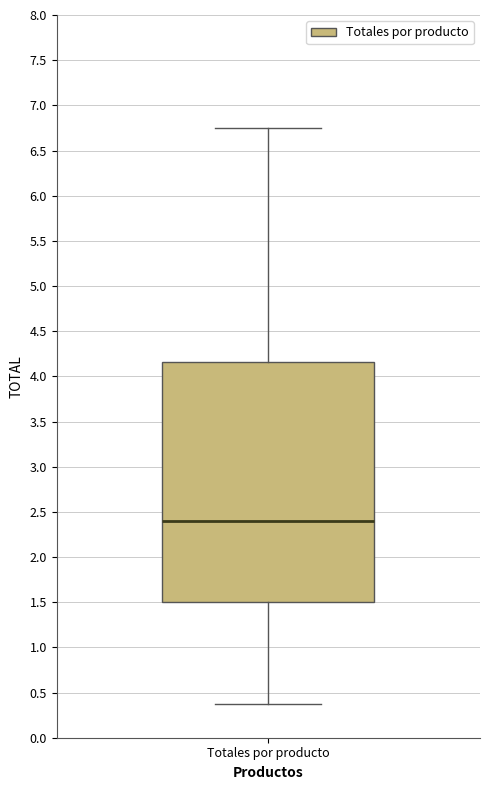

Transcribe this box plot: give where the median line is, the range the box spans, and where the two whiskers end, as read against the y-axis. The values are not printed on the chart, so give them approximately, as read against the axis.

median 2.40, box 1.50 to 4.15, whiskers 0.35 to 6.75